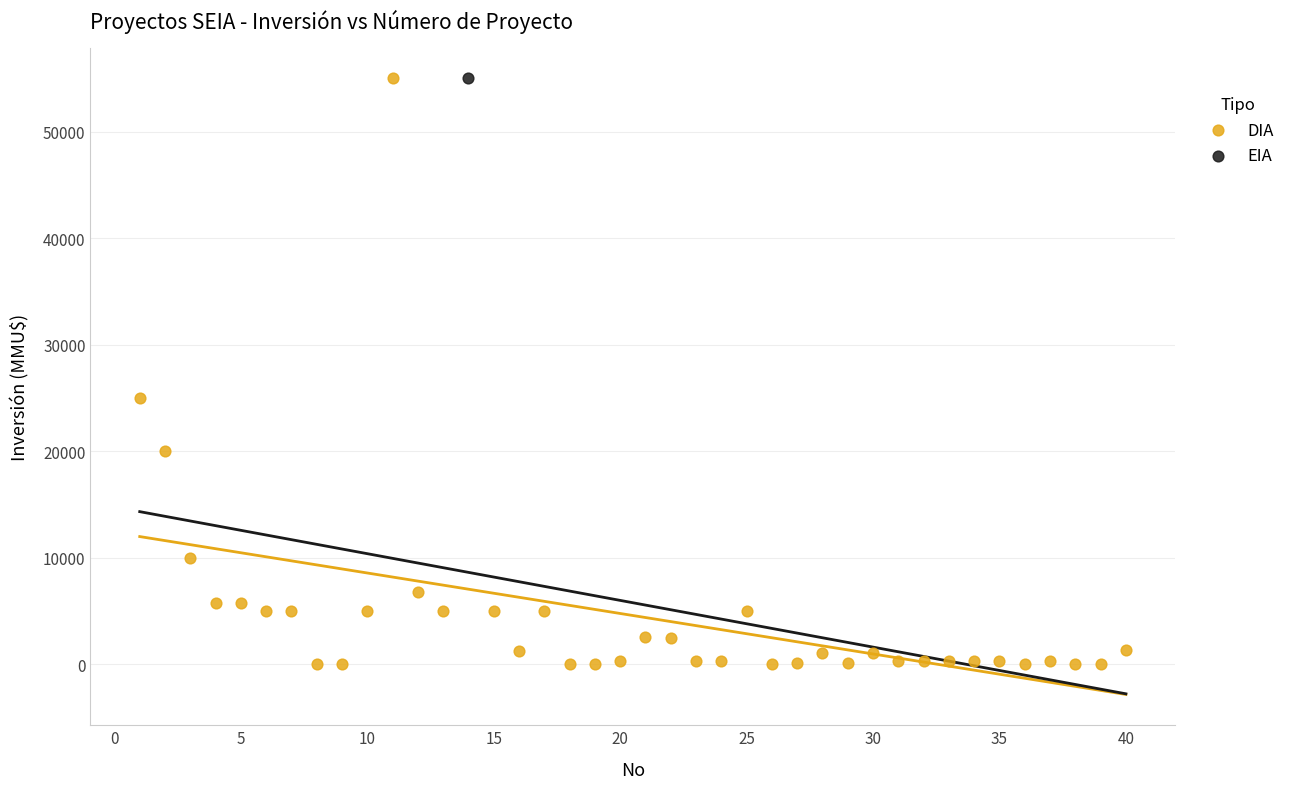

What are all the series names shown in the legend?

DIA, EIA